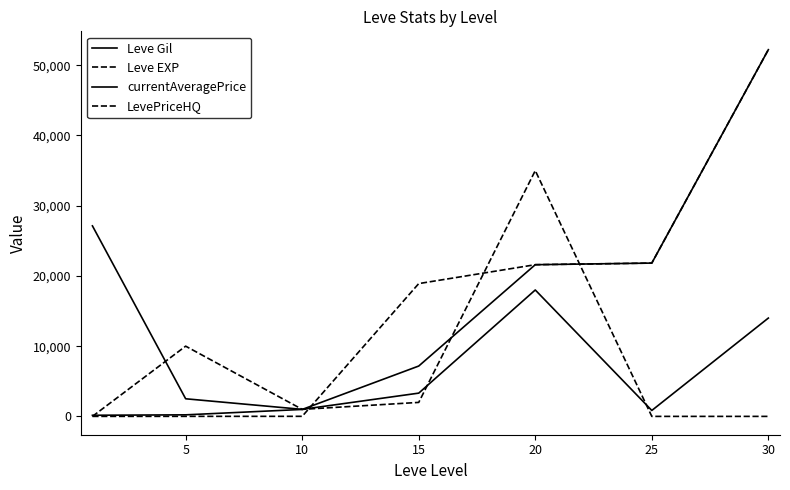

Does the chart have visible grid lines?

No